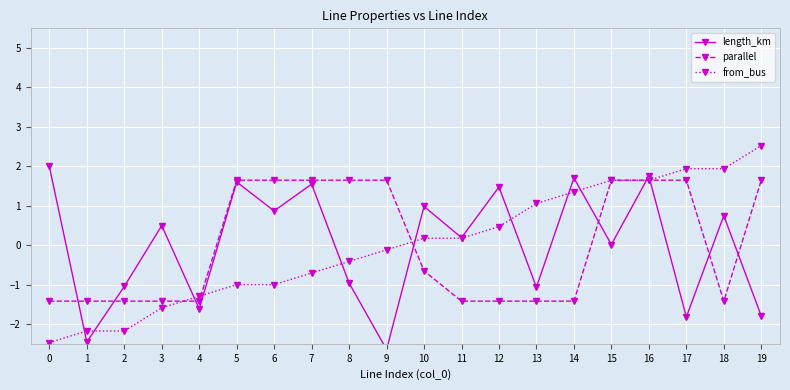

List the series in order of their overall mean, highest first.

length_km, parallel, from_bus